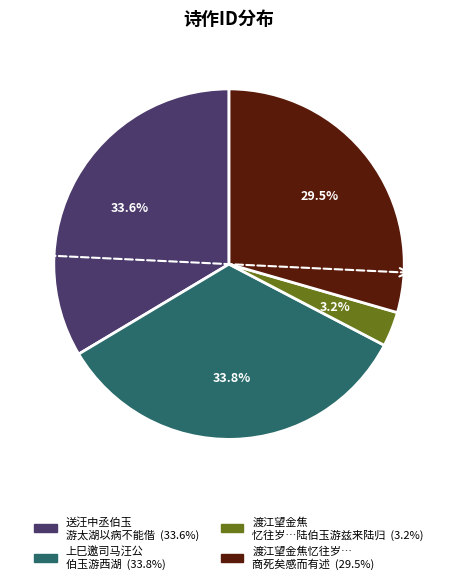

True or false: 送汪中丞伯玉游太湖以病不能偕 accounts for 19% of the total.

False